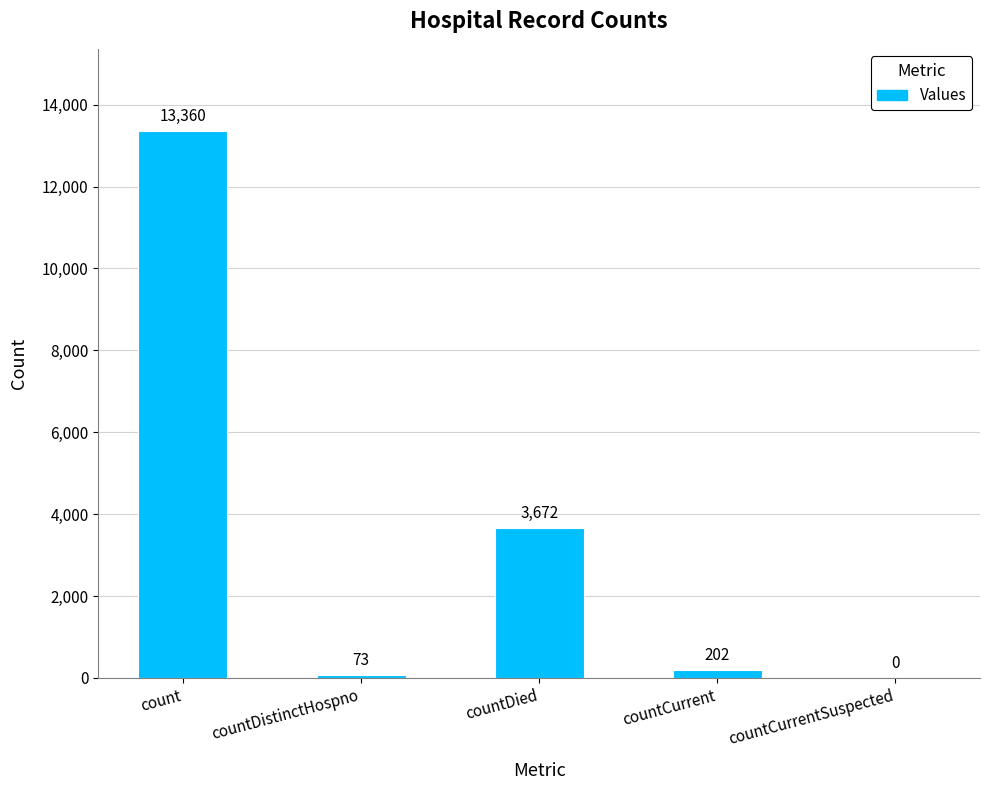

How many data points does each series have?

5